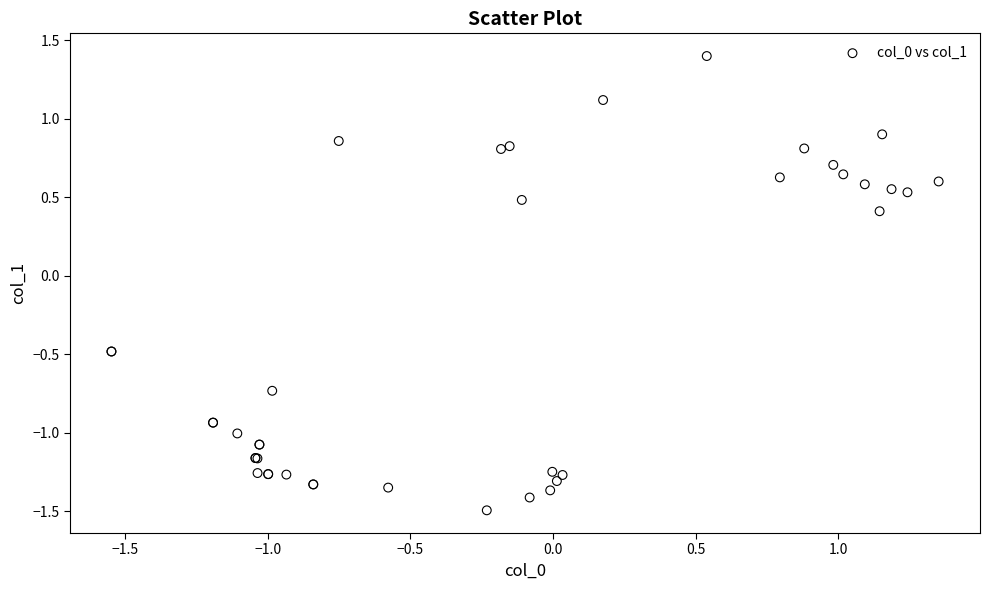

What Y value in the scatter plot is closest to 0?

0.4